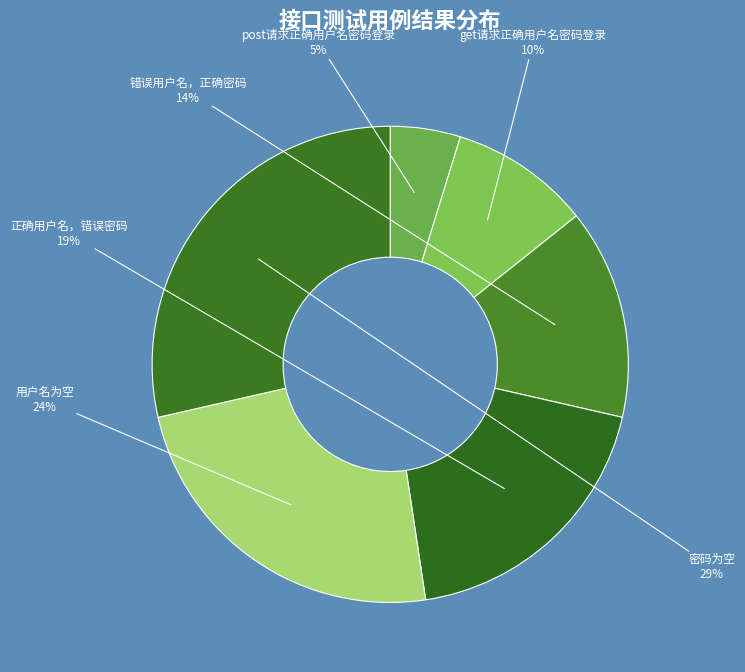

Count the number of slices in the pie.

6